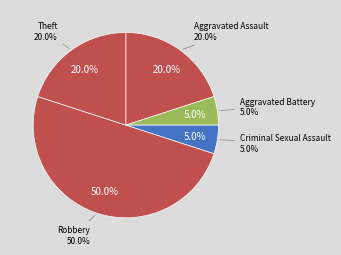

How many slices are in this pie chart?

5